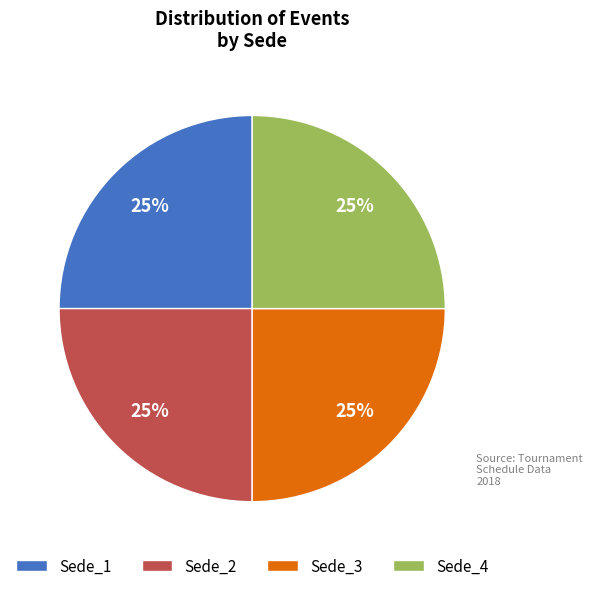

Approximately how many times larger is the value at Sede_3 compared to Sede_1?

1.0